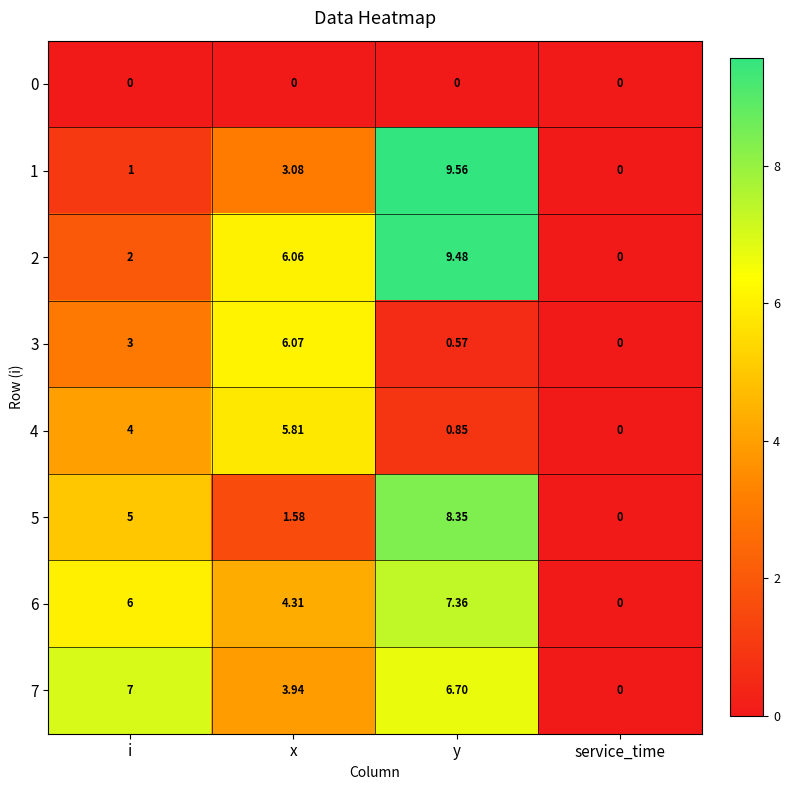

At which label does 1 reach its peak?

y